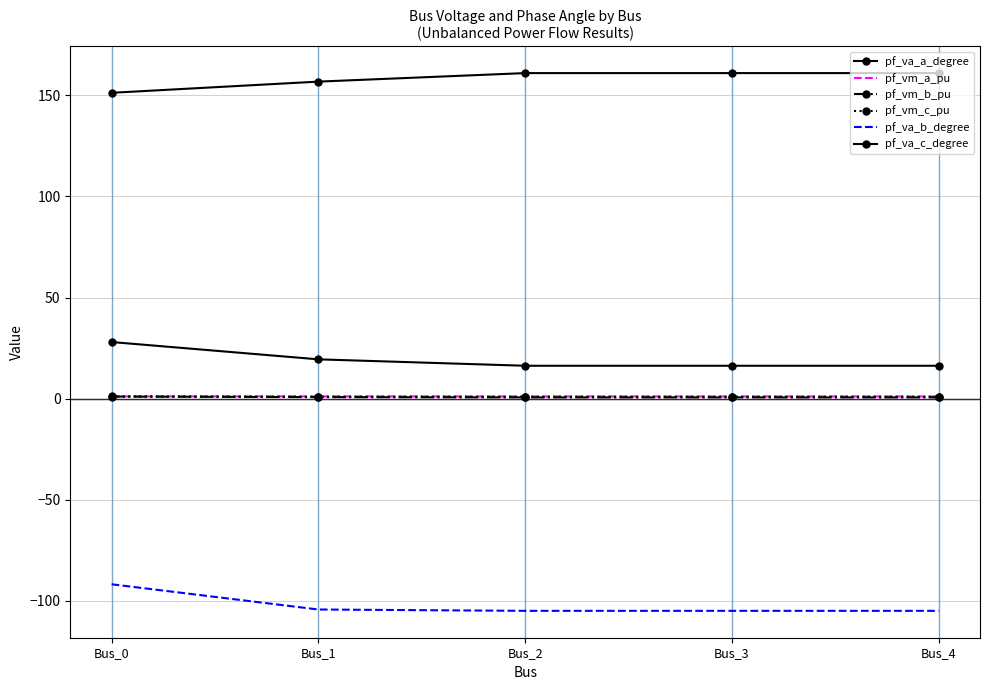

List the series in order of their peak value, highest first.

pf_va_c_degree, pf_va_a_degree, pf_vm_a_pu, pf_vm_c_pu, pf_vm_b_pu, pf_va_b_degree